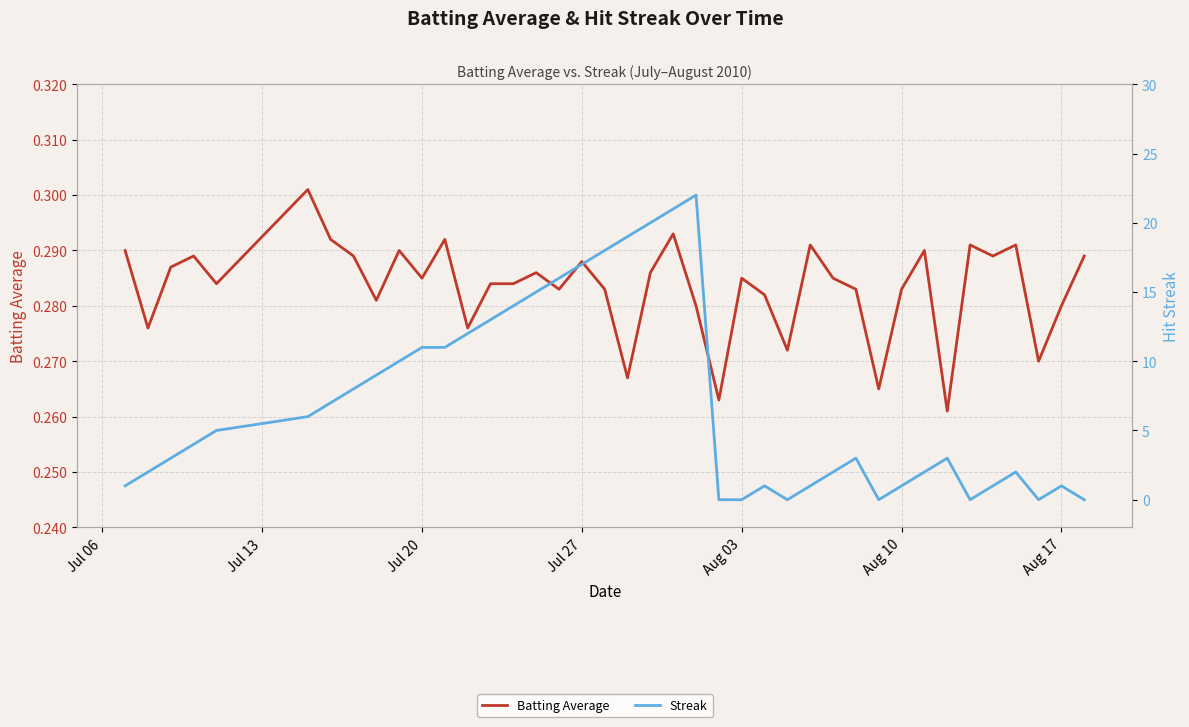

Reading left to right, extract all data points from this chart.

Batting Average: 0.3	0.3	0.3	0.3	0.3	0.3	0.3	0.3	0.3	0.3	0.3	0.3	0.3	0.3	0.3	0.3	0.3	0.3	0.3	0.3	0.3	0.3	0.3	0.3	0.3	0.3	0.3	0.3	0.3	0.3	0.3	0.3	0.3	0.3	0.3	0.3	0.3	0.3	0.3	0.3
Streak: 1.0	2.0	3.0	4.0	5.0	6.0	7.0	8.0	9.0	10.0	11.0	11.0	12.0	13.0	14.0	15.0	16.0	17.0	18.0	19.0	20.0	21.0	22.0	0.0	0.0	1.0	0.0	1.0	2.0	3.0	0.0	1.0	2.0	3.0	0.0	1.0	2.0	0.0	1.0	0.0